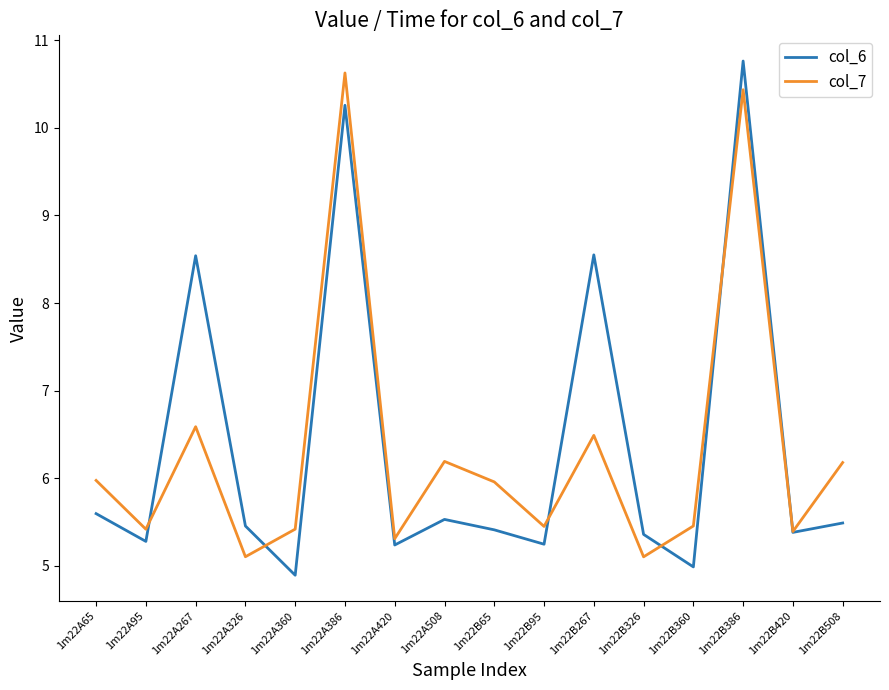

Between which two adjacent categories do col_6 and col_7 first intersect?

1m22A95 and 1m22A267